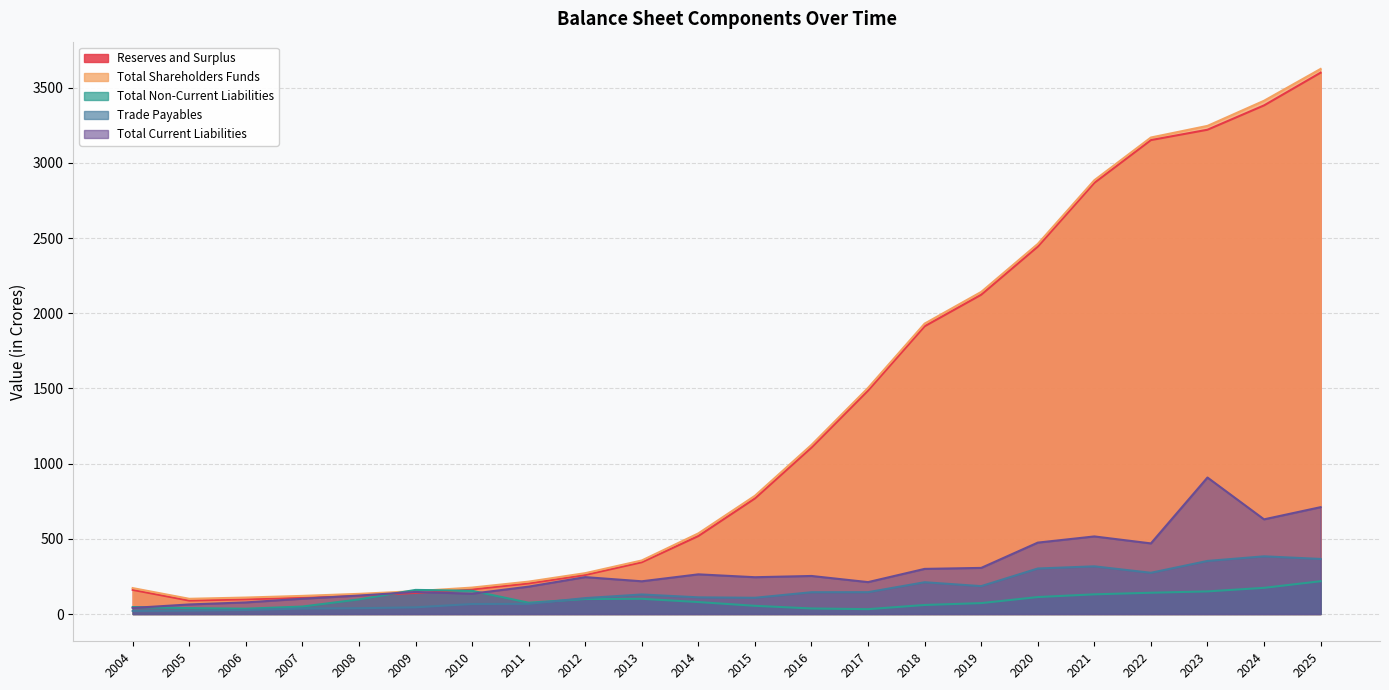

Where does the Total Non-Current Liabilities series first go above 97?

2008